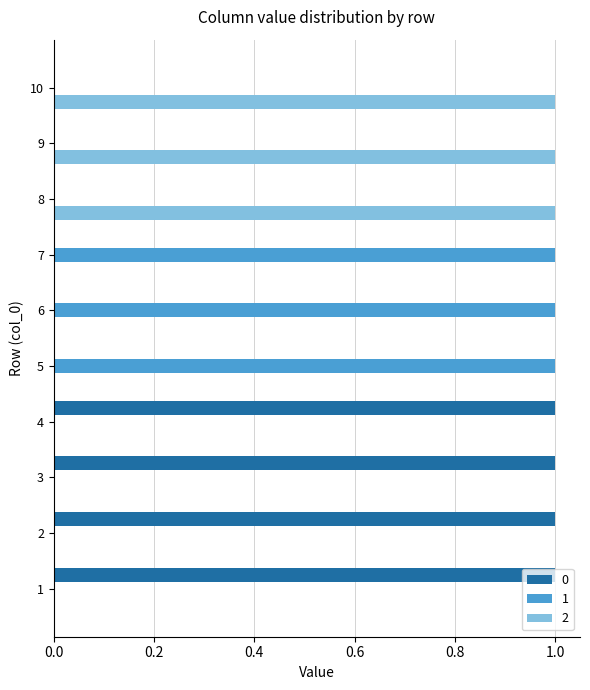

The value of 2 at 6 is 0. True or false?

True